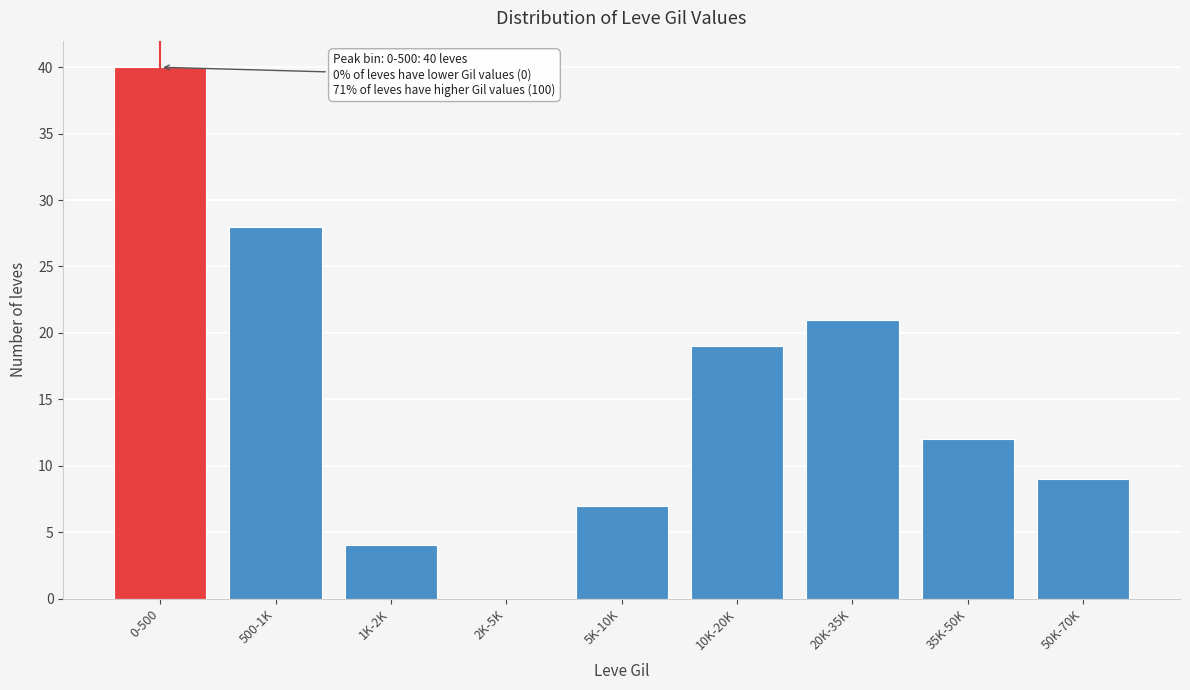

Reading left to right, what are all the values shown in this chart?

0-500=40	500-1K=28	1K-2K=4	2K-5K=0	5K-10K=7	10K-20K=19	20K-35K=21	35K-50K=12	50K-70K=9